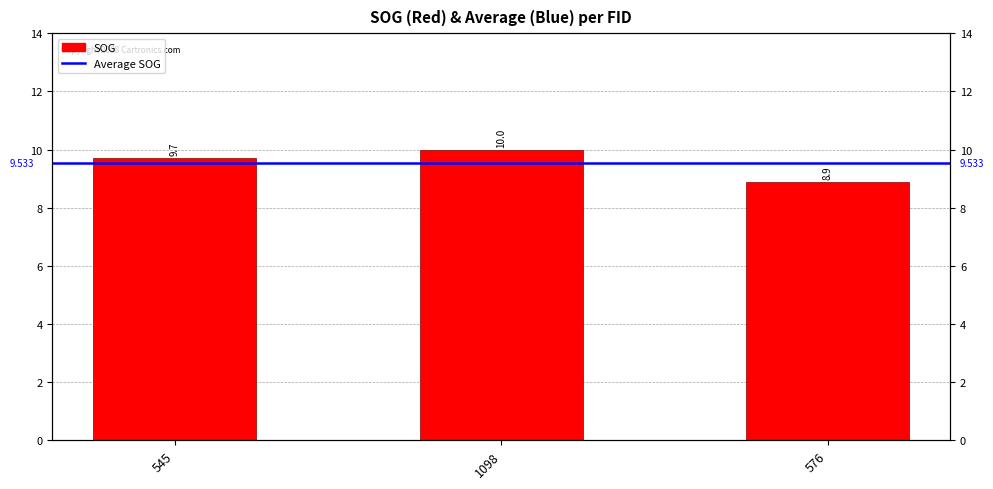

What is the sum of all values?

28.6